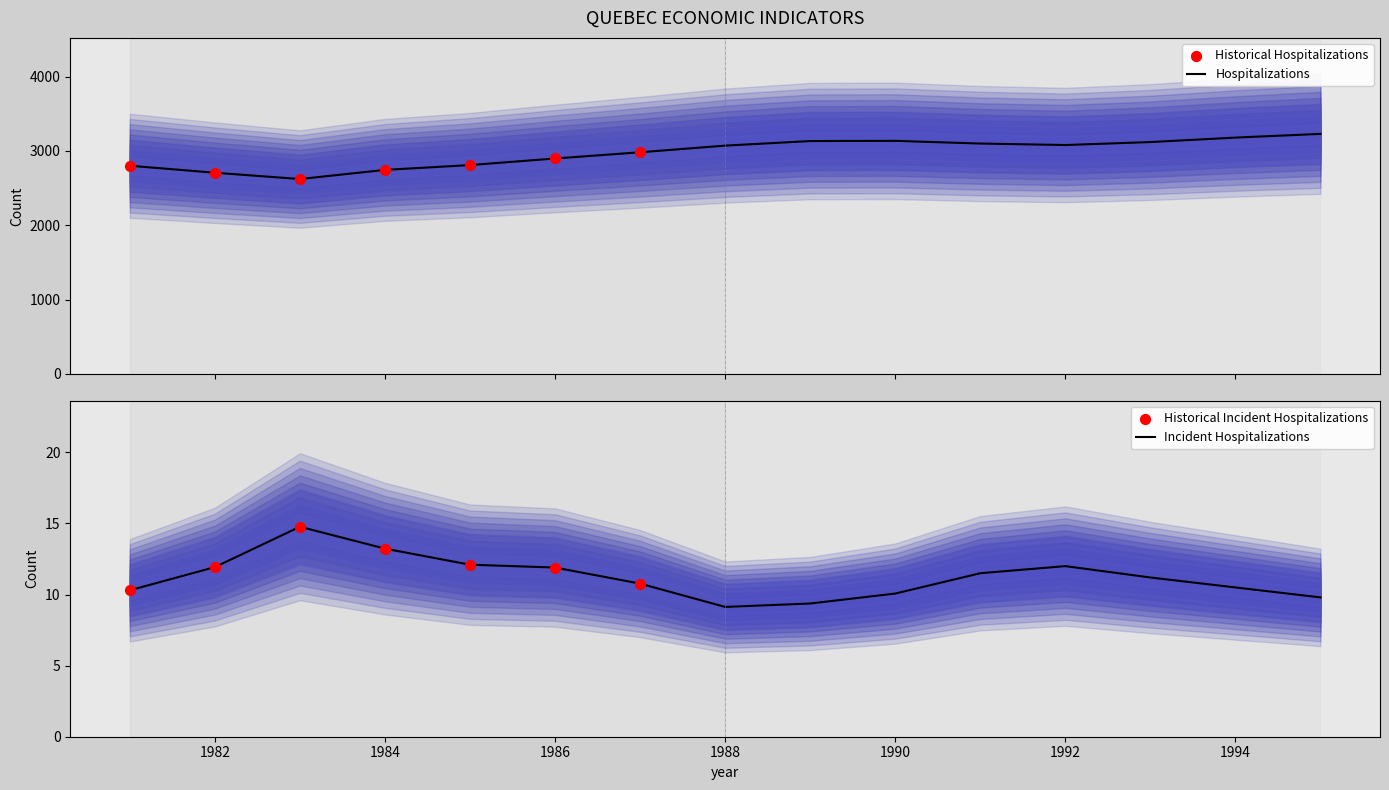

What is the total value across all series at 1993?

3131.2